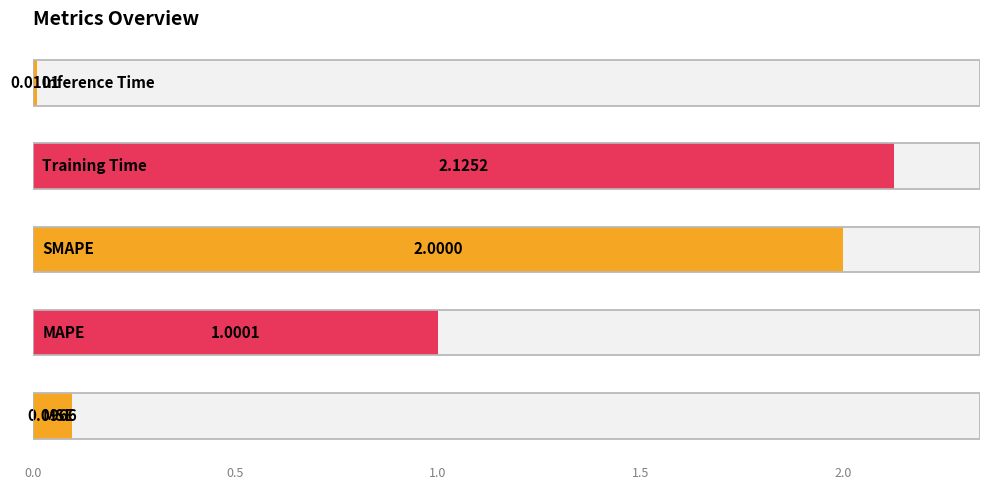

Count the number of values greater than 1.

3